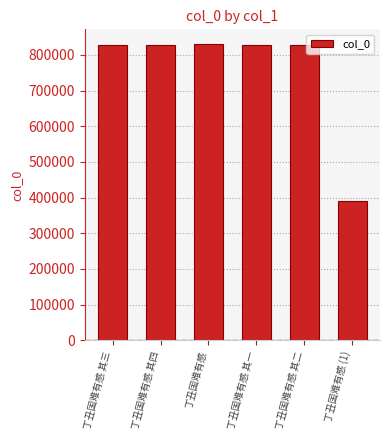

What value does the data have at 丁丑国难有感 其四, to the nearest 100?

827400